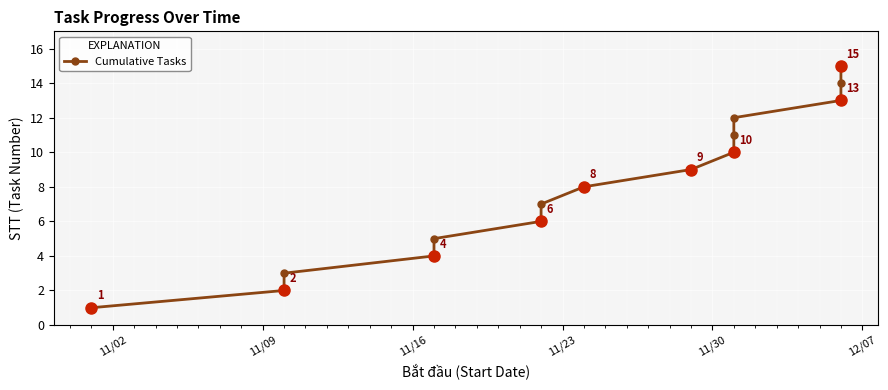

What is the smallest value displayed?

1